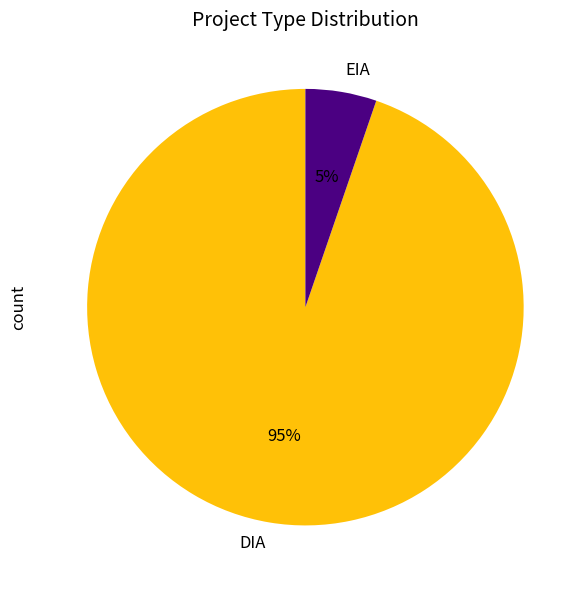

Which slice is the largest?

DIA